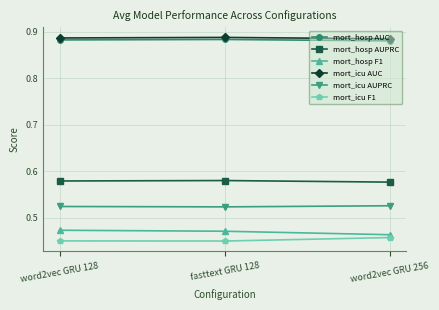

At how many categories does at least one series exceed 0?

3